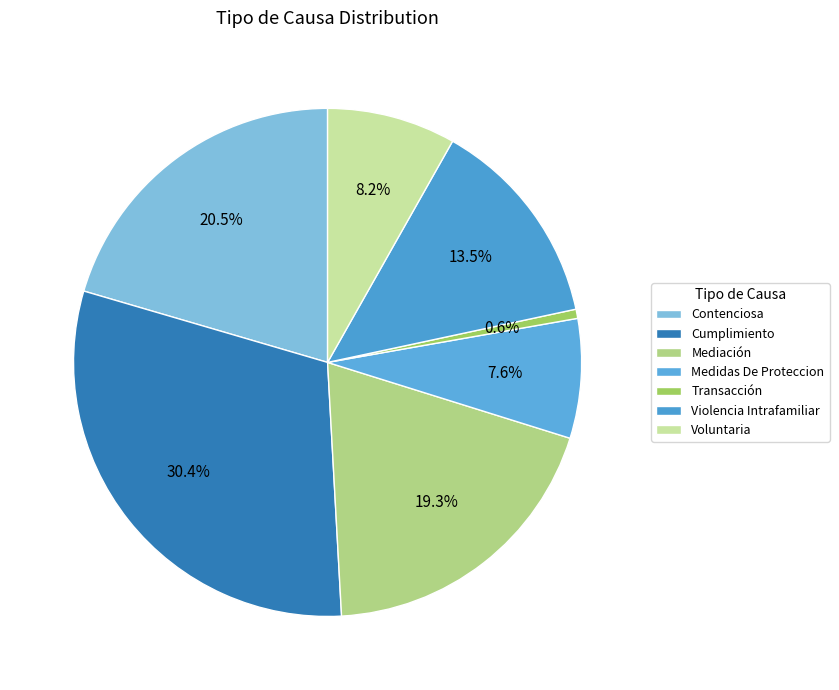

Which slice is the largest?

Cumplimiento